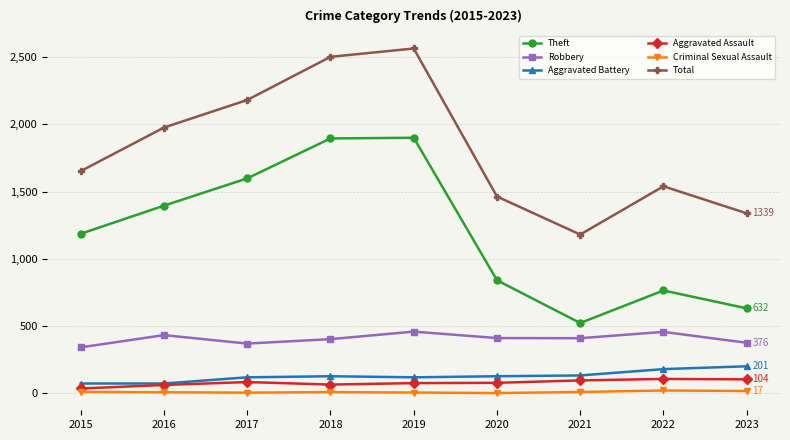

How many data points in Aggravated Battery are less than 127?

4